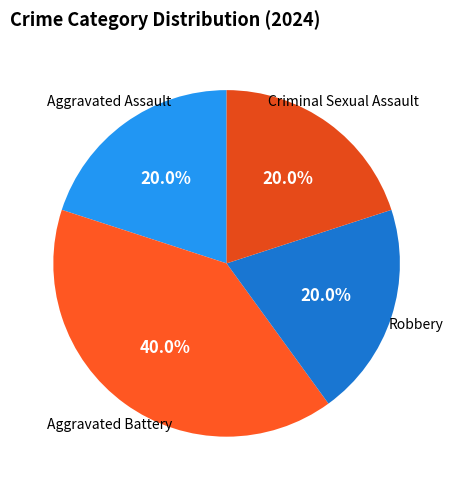

Approximately how many times larger is the value at Aggravated Battery compared to Robbery?

2.0